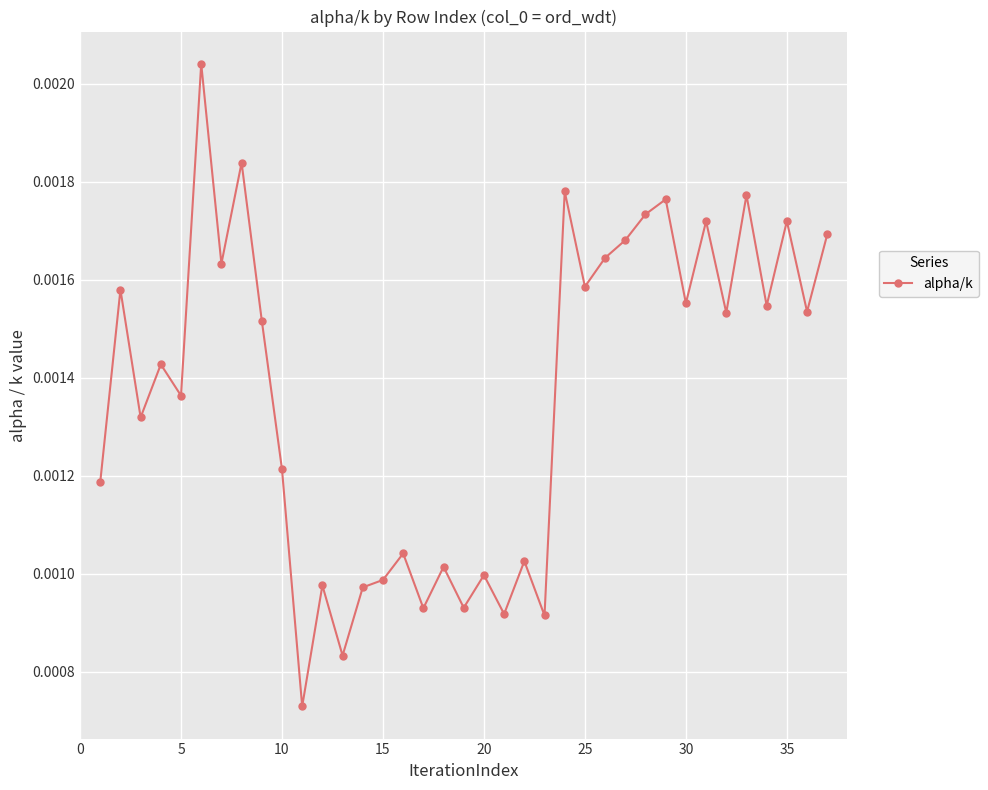

True or false: there are more than 0 points higher than both neighbors.

True